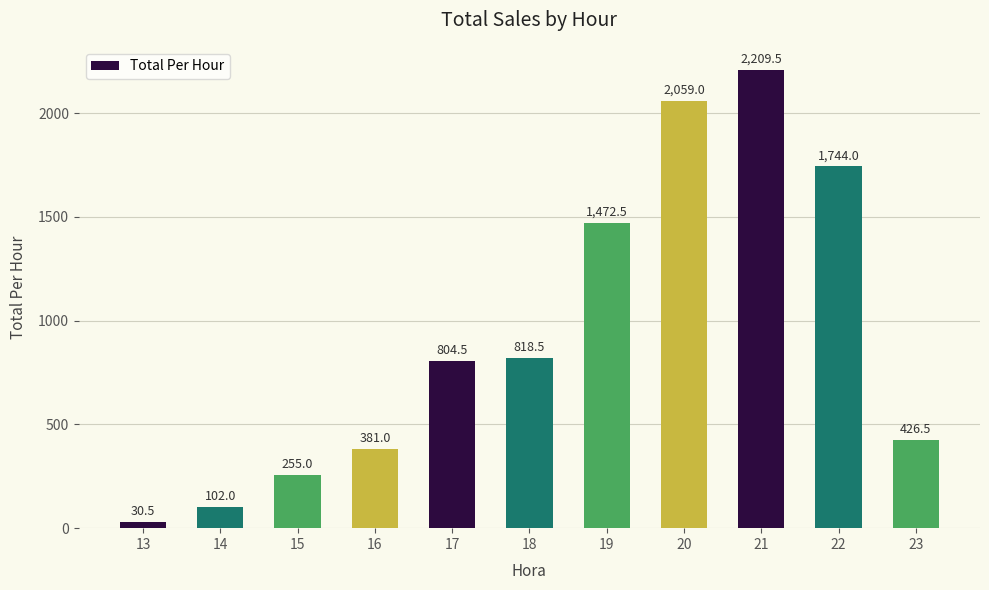

Rank the categories by value from lowest to highest.

13, 14, 15, 16, 23, 17, 18, 19, 22, 20, 21